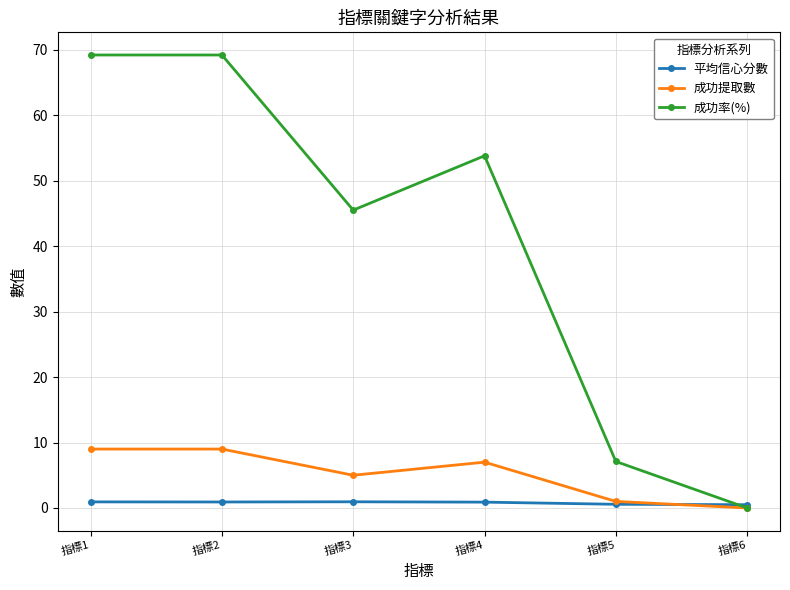

What is the maximum value for 成功率(%)?

69.2